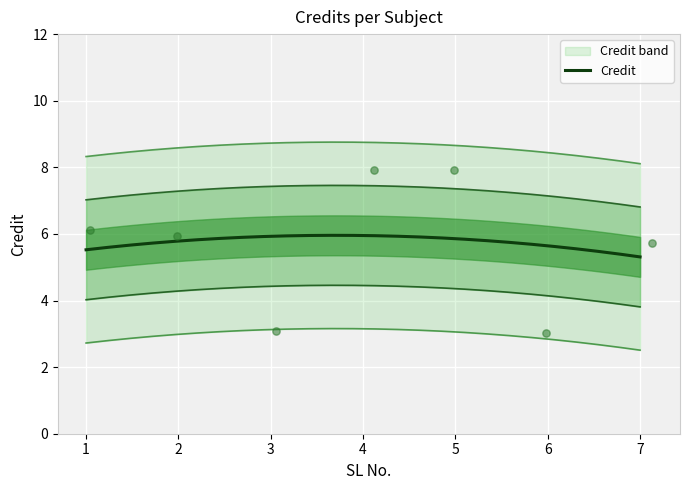

What is the change in value from 3 to 4?

+4.8